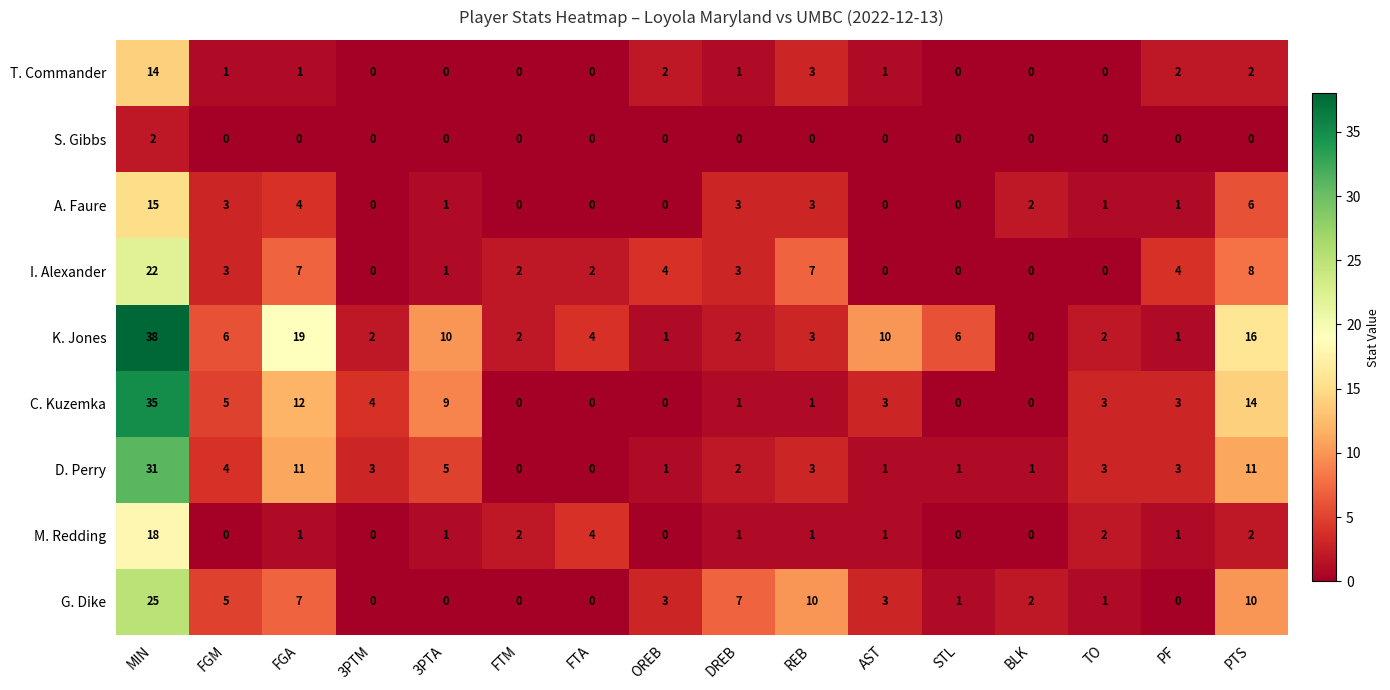

What is the highest value of the D. Perry series?

31